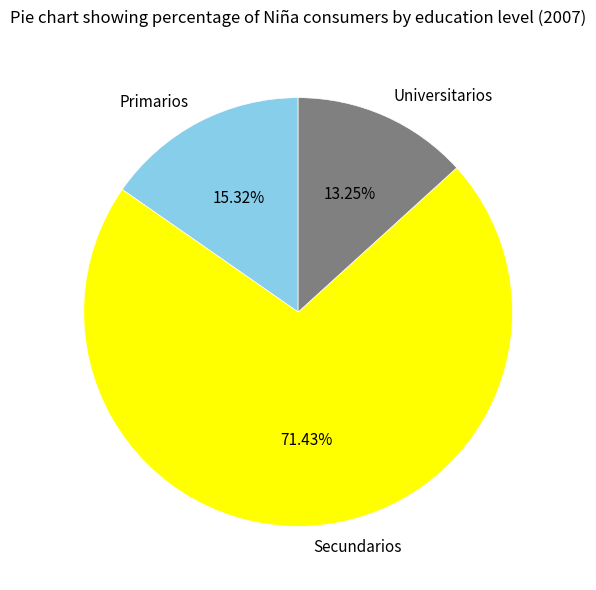

True or false: Universitarios accounts for 5% of the total.

False